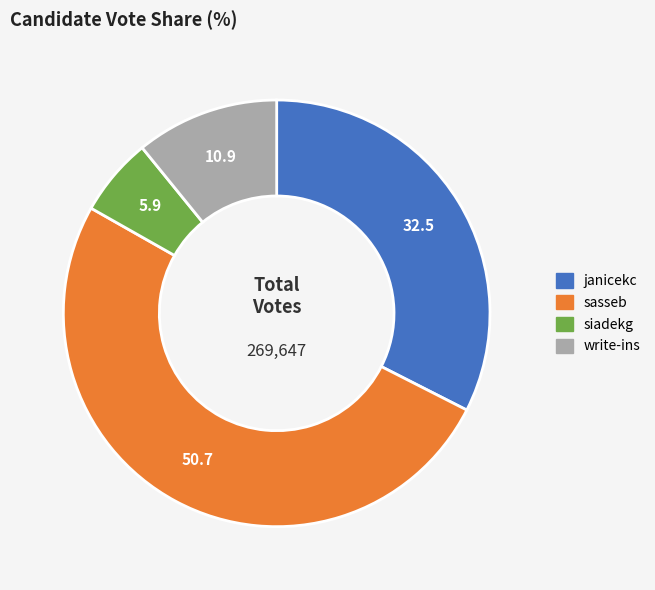

Approximately how many times larger is the value at sasseb compared to siadekg?

8.5